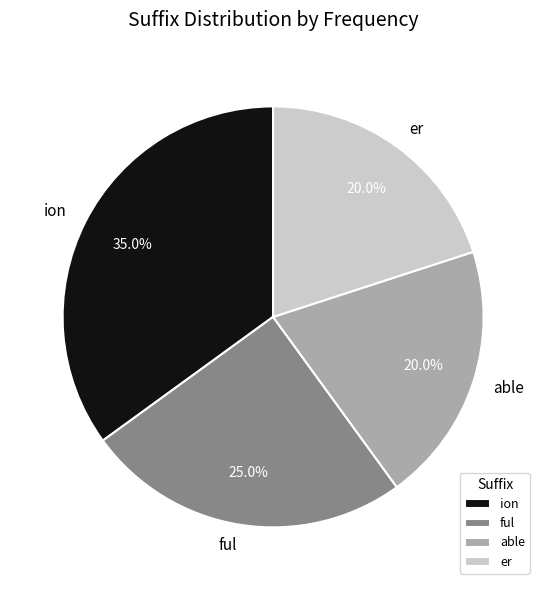

What percentage is the ful slice, to the nearest percent?

25%